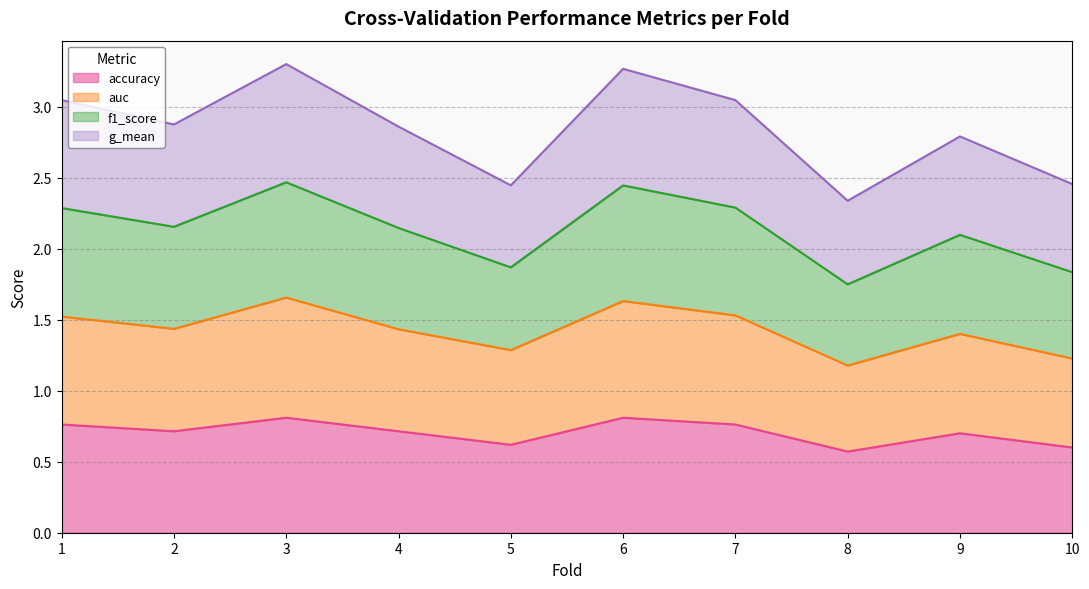

True or false: auc and f1_score cross at least once.

False